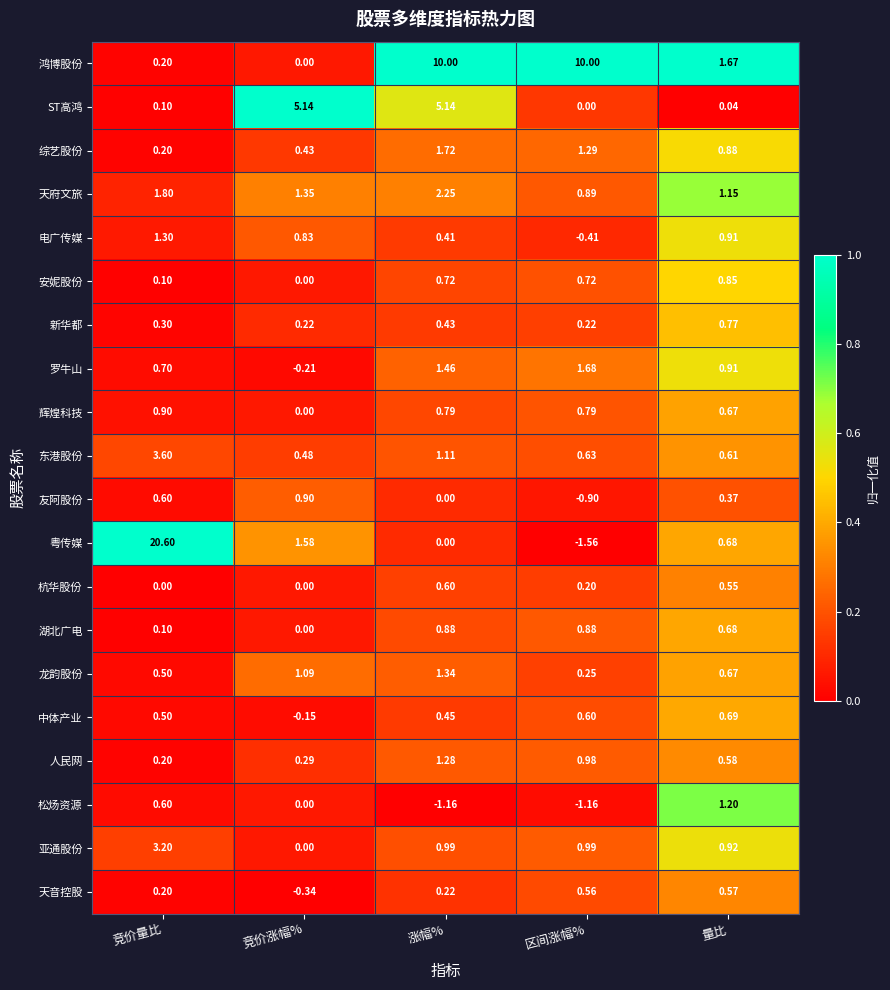

Which series changed the most between 竞价量比 and 涨幅%?

粤传媒